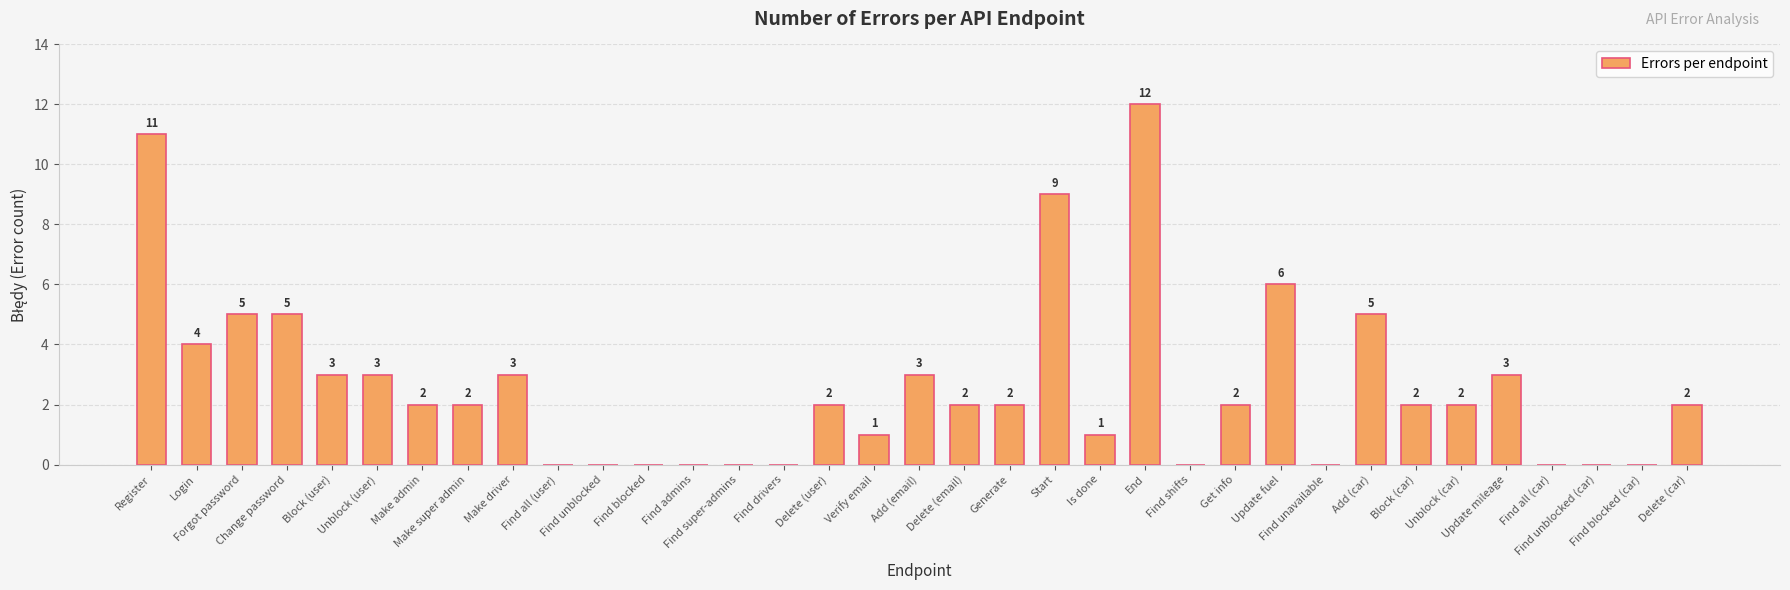

What is the greatest value displayed?

12